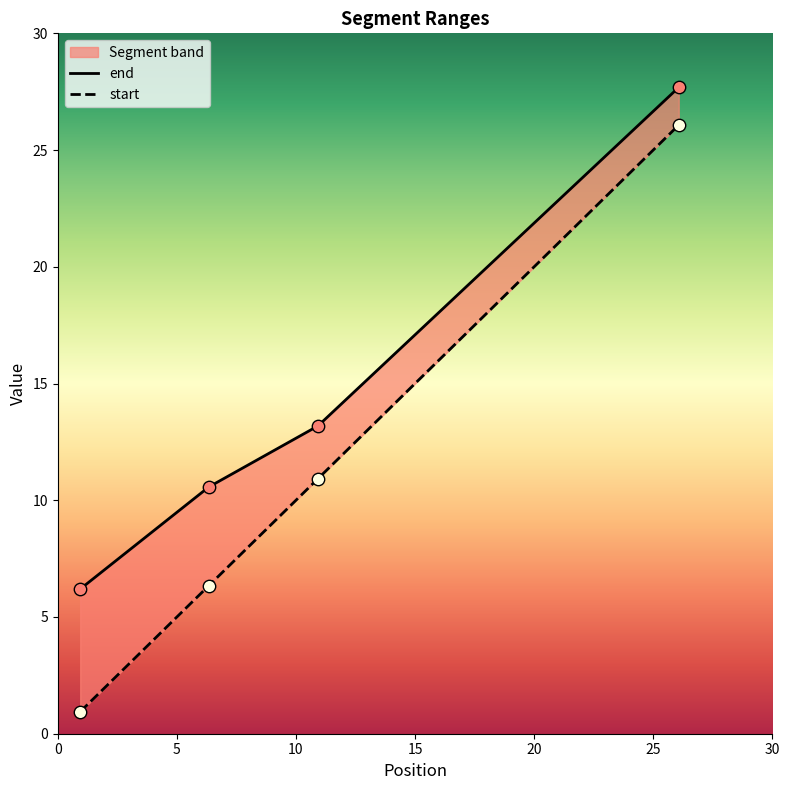

Which series contains the lowest Y value?

start